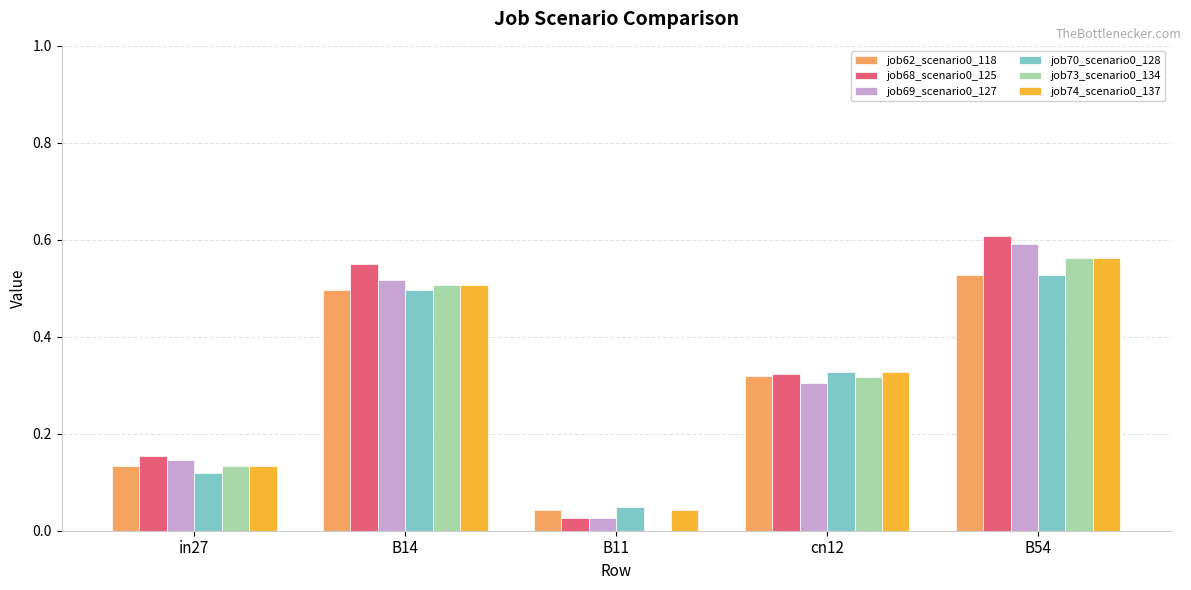

What is the sum of all job73_scenario0_134 values?

1.5